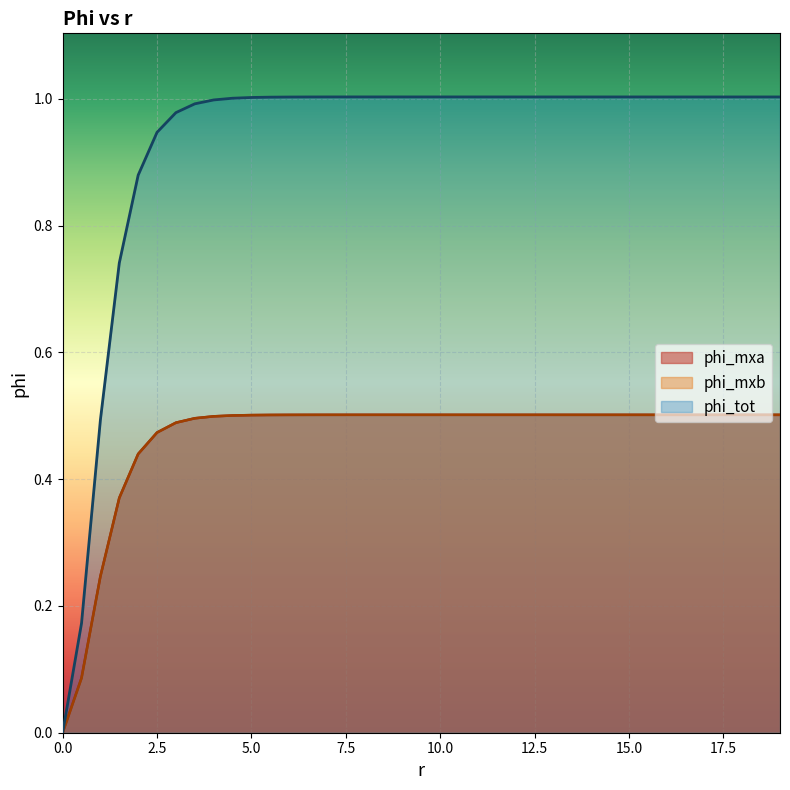

The value of phi_mxb at 17.5 is 0.5. True or false?

True